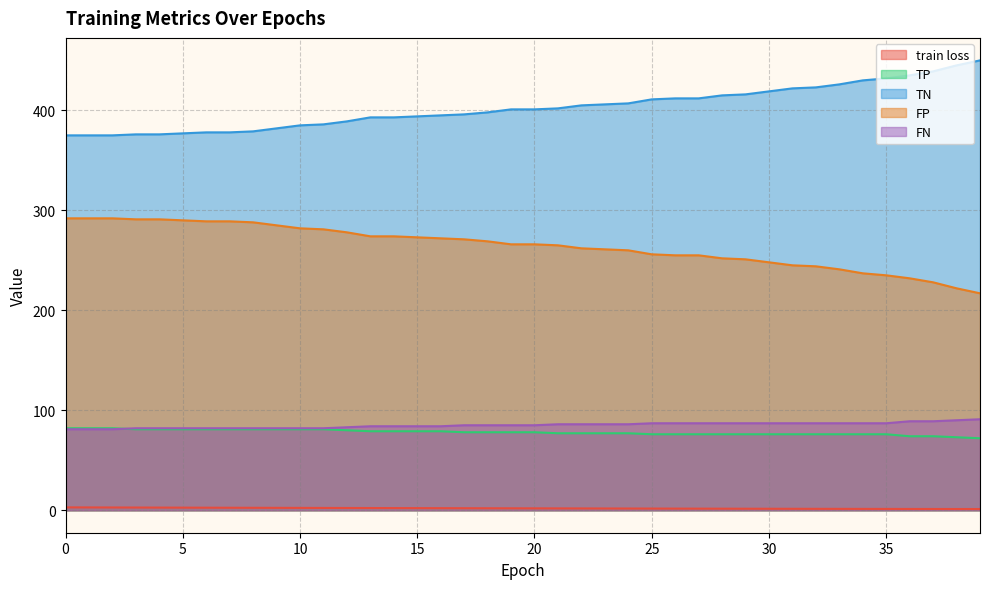

True or false: TP has more than 1 points higher than both neighbors.

False